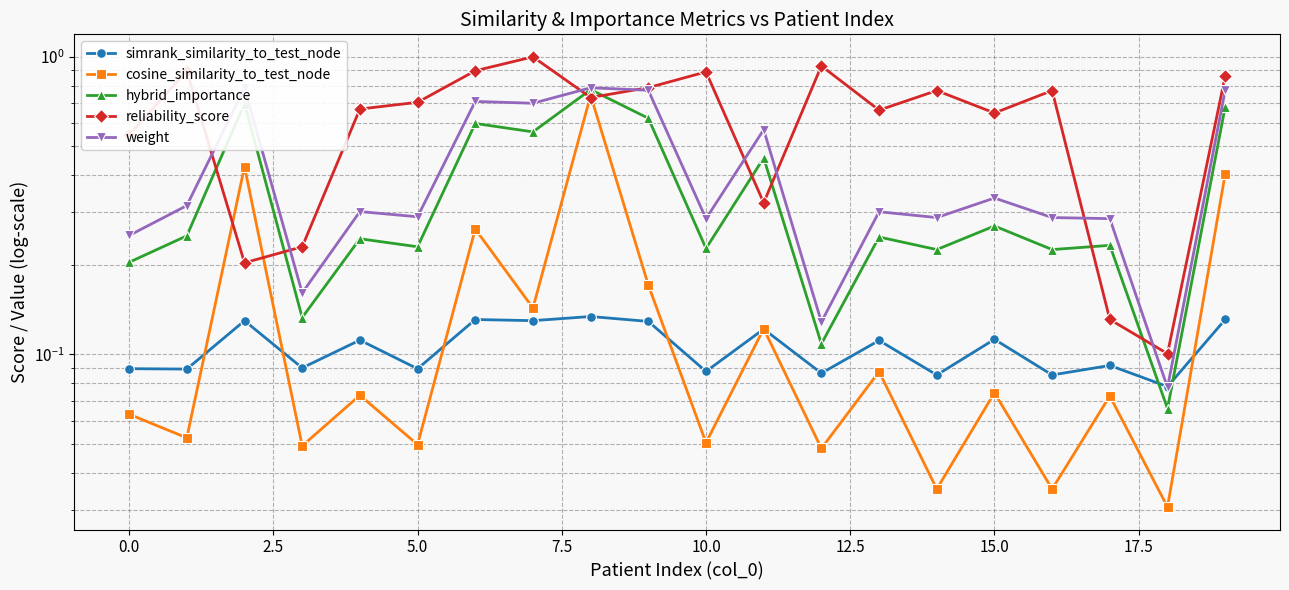

What is the maximum value shown in the chart?

1.0